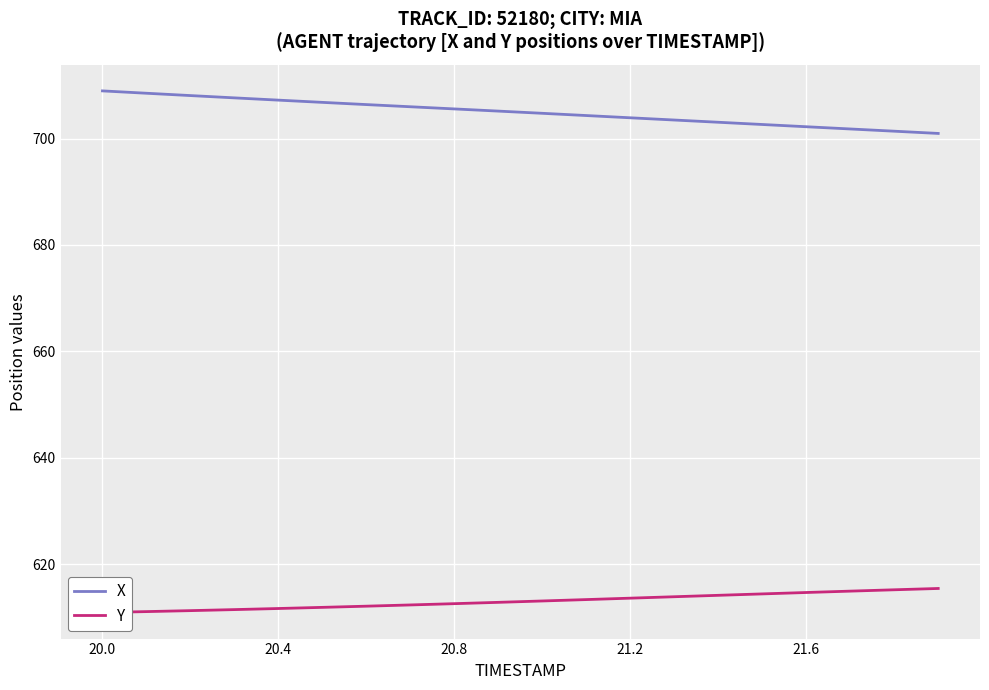

The X series shows 211.3 at 21.2. True or false?

False